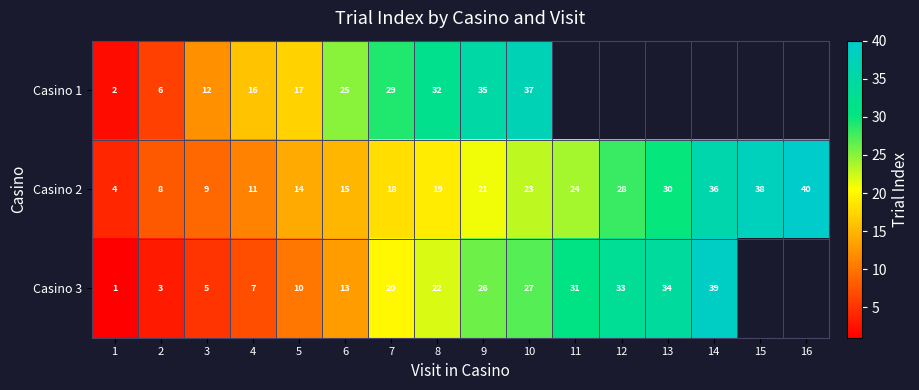

What is the sum of the Casino 2 values at 5 and 2?

22